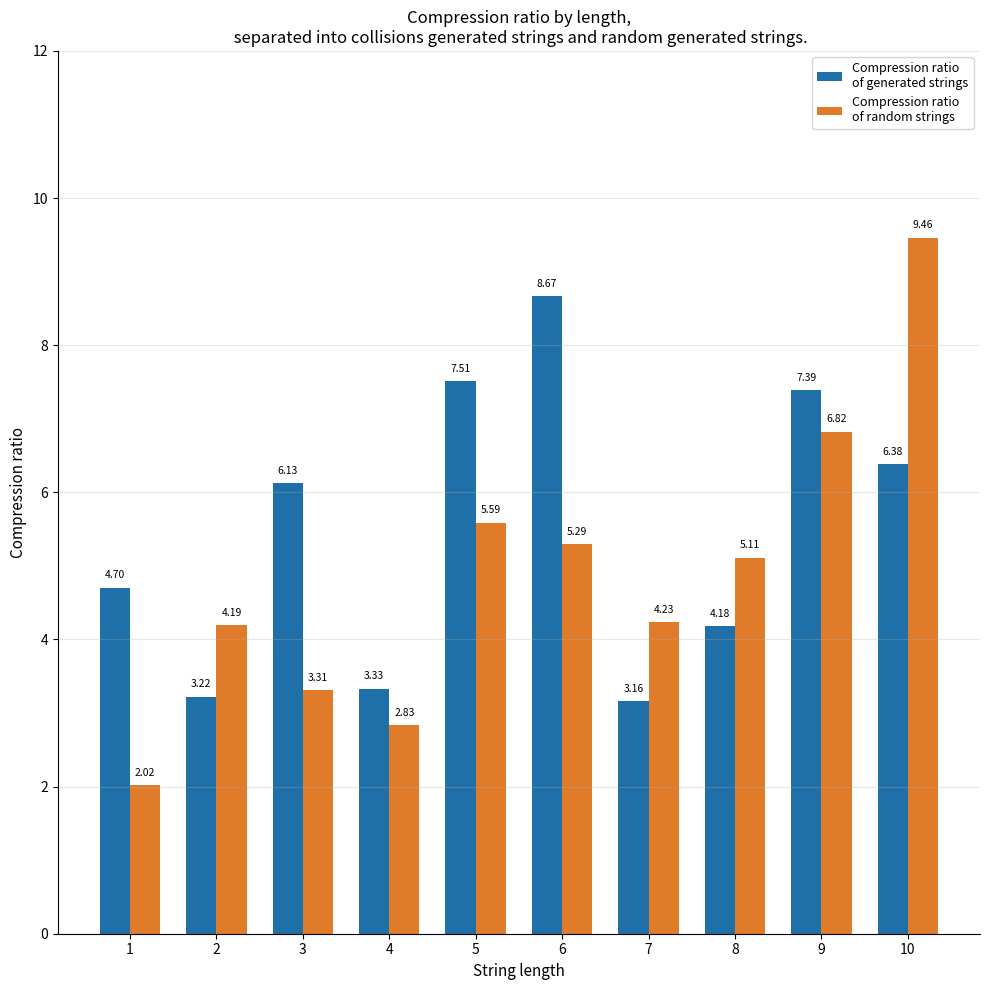

At which category is the sum across all series the highest?

10